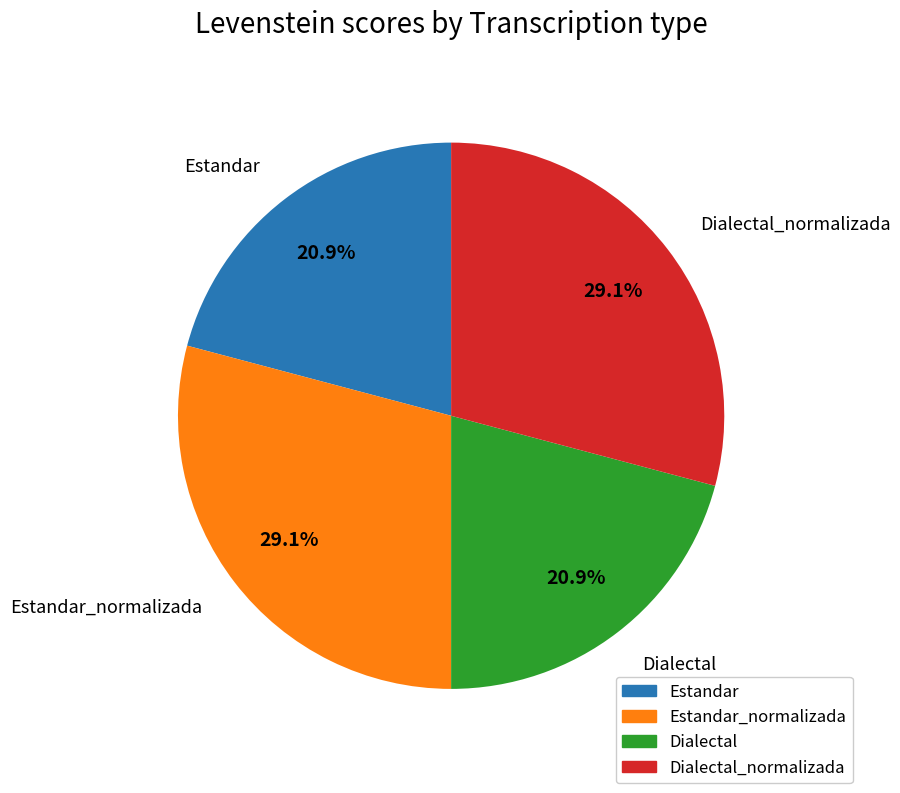

What percentage is NOT represented by Dialectal?

79.1%